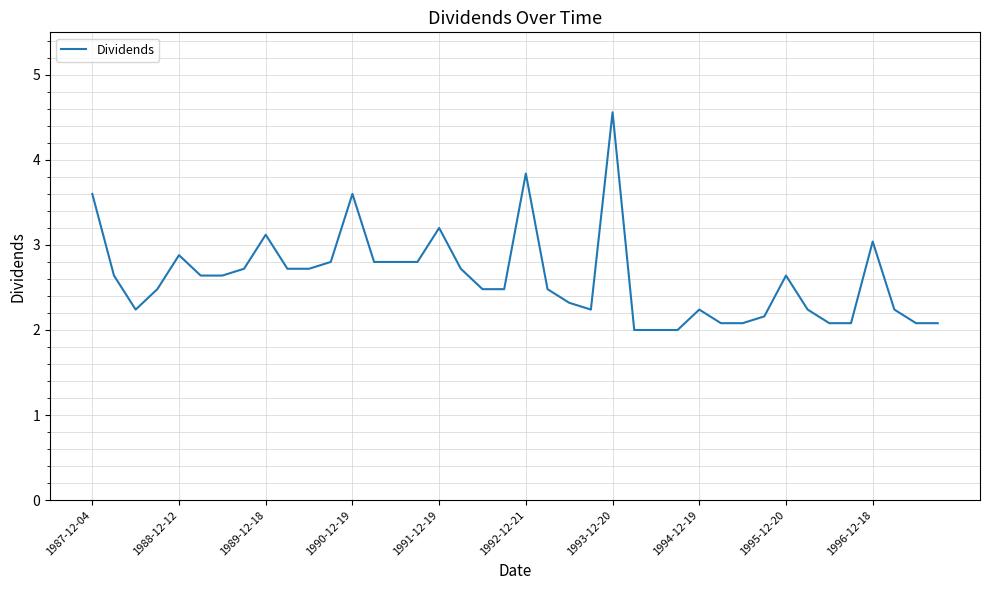

What is the minimum value shown in the chart?

2.0